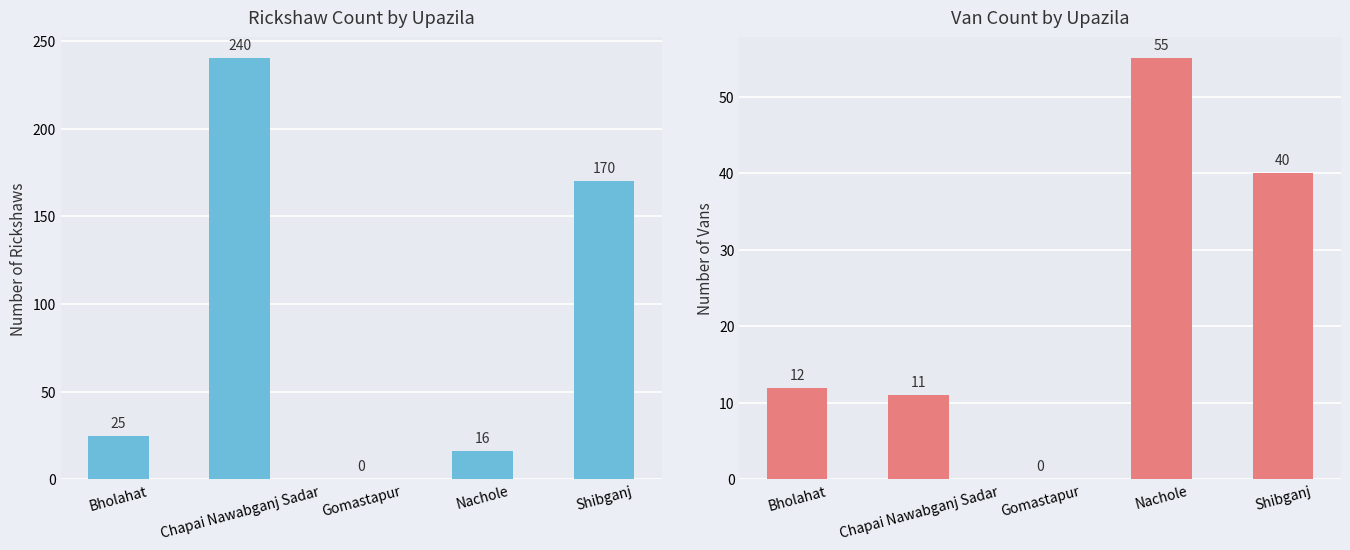

What is the difference between the maximum and minimum values in the Van series?

55